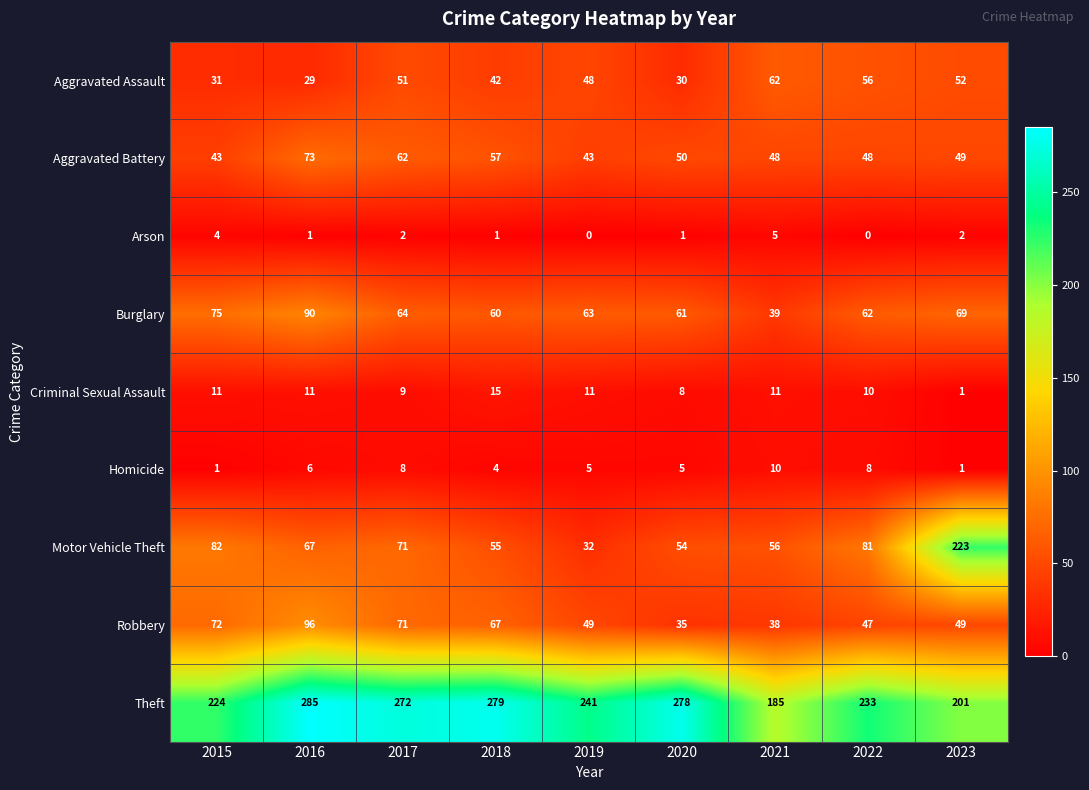

The Aggravated Assault series shows 62 at 2021. True or false?

True